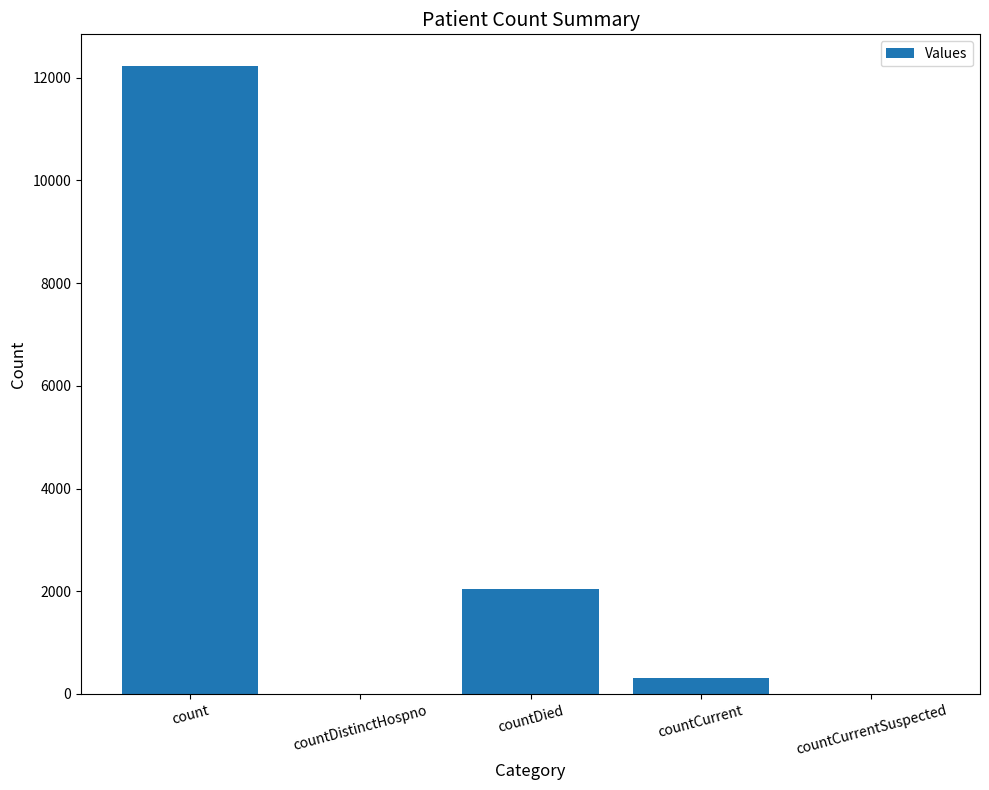

At which label does the data first exceed 314?

count